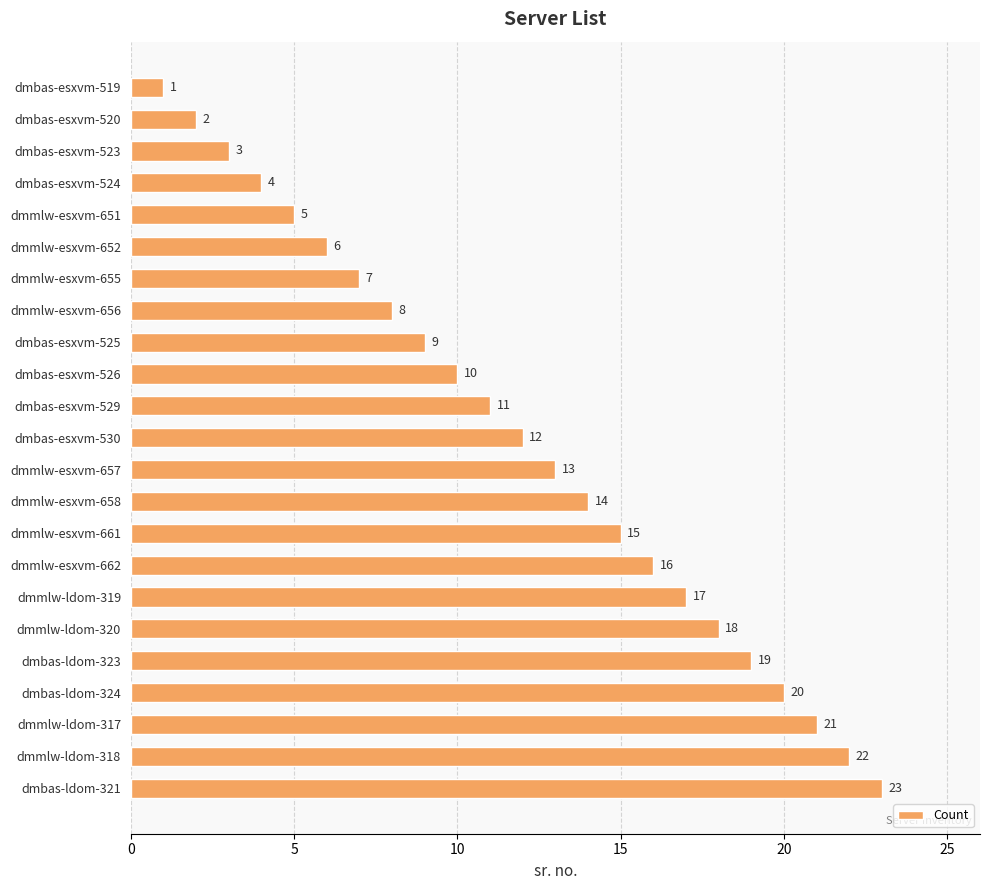

Where is the data nearest to the value 12?

dmbas-esxvm-530